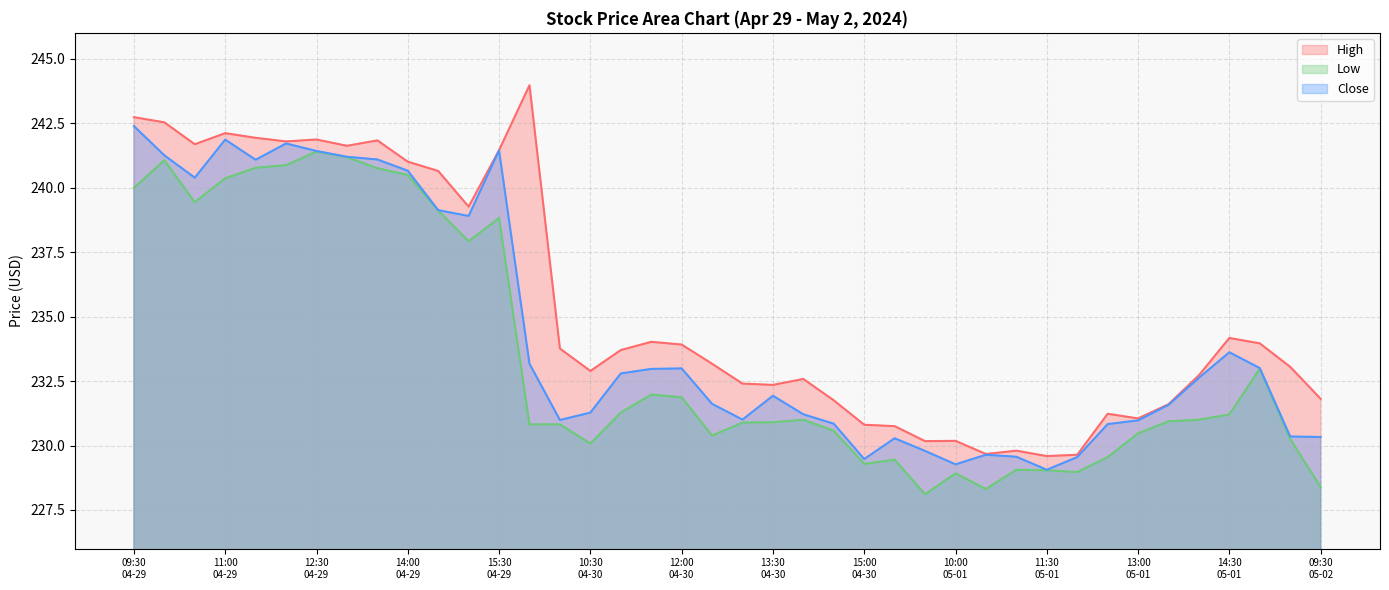

What is the difference between the second highest and minimum values in the Low series?

13.1